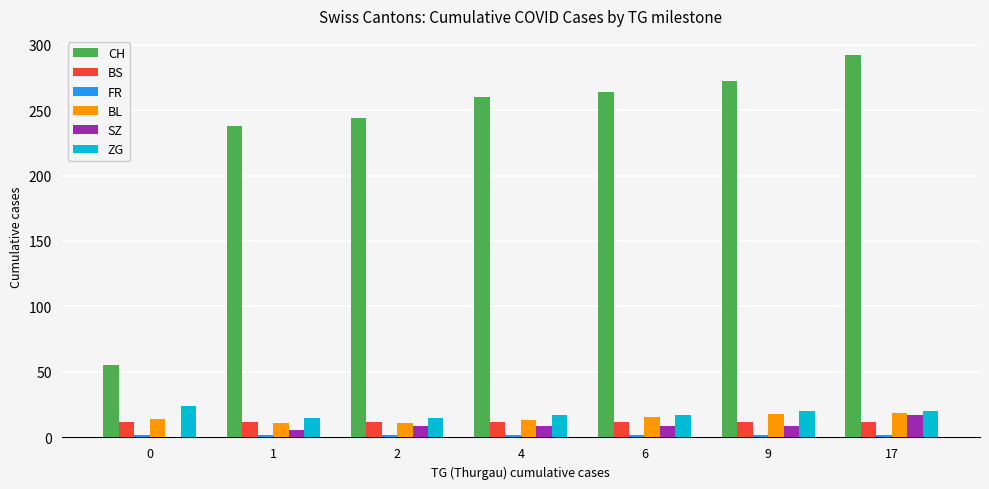

The BL series shows 4 at 0. True or false?

False